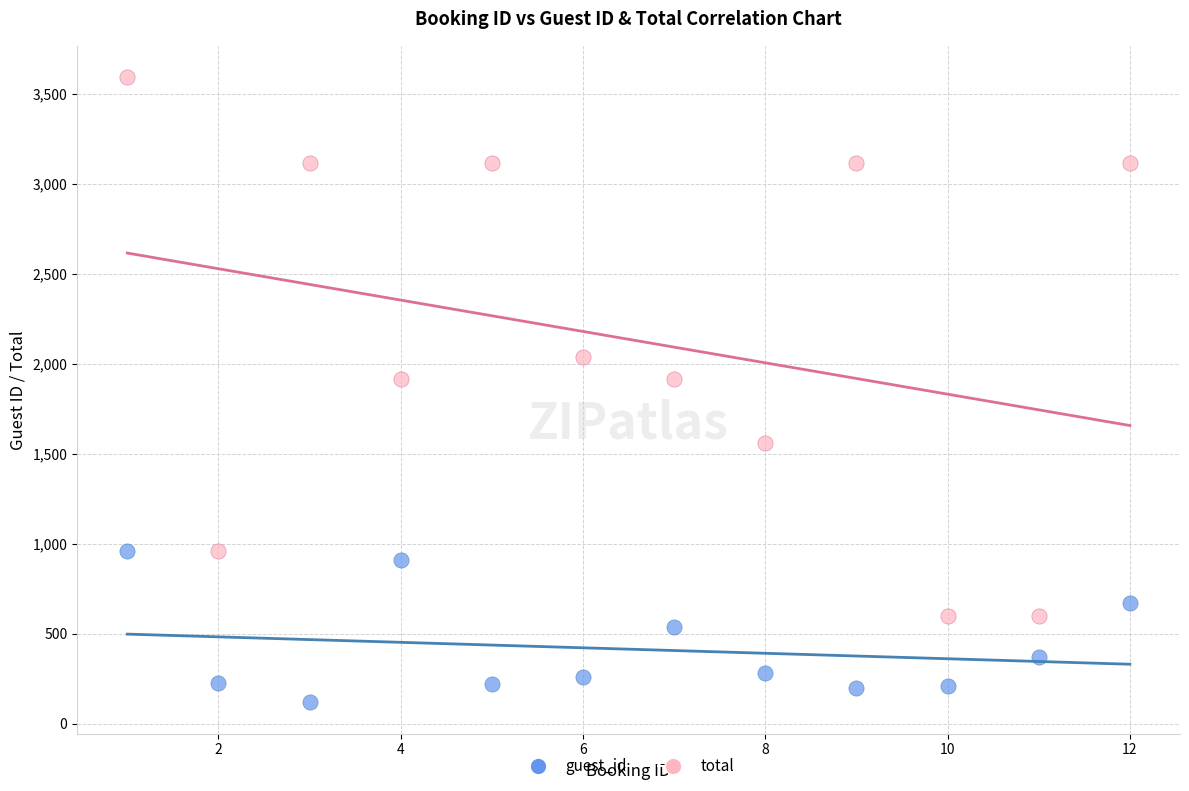

Which series has the widest spread of Y values?

total